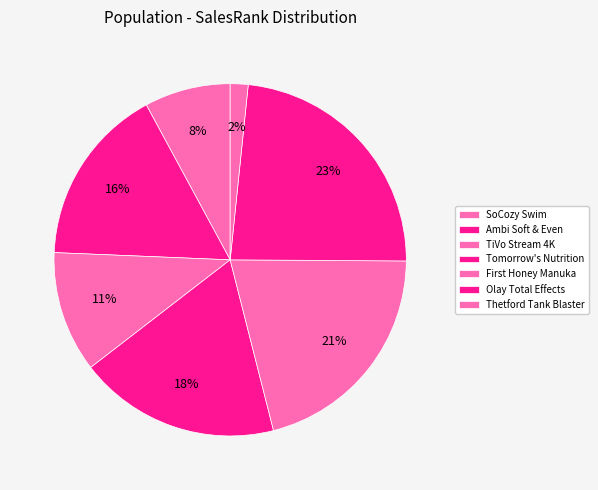

Is Ambi Soft & Even the majority of the pie?

No